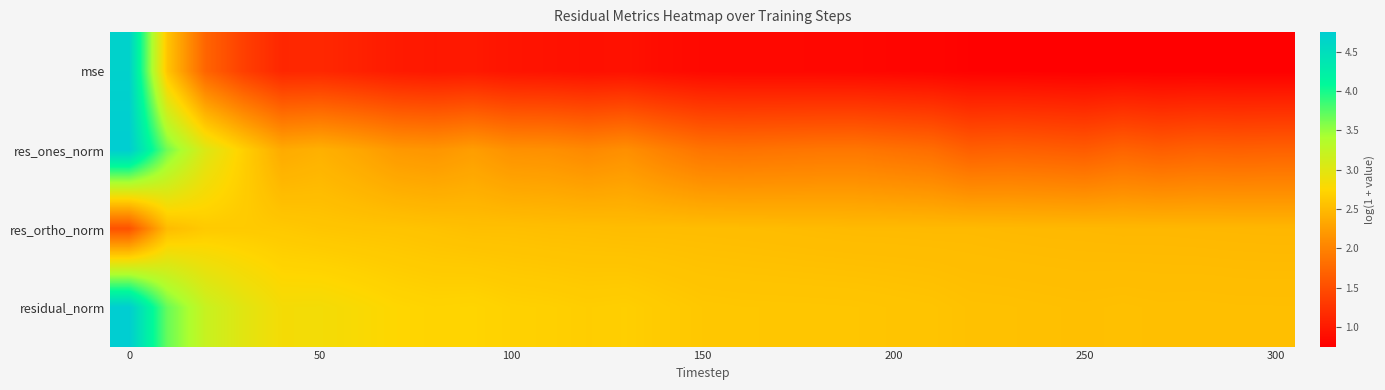

List the series in order of their overall mean, highest first.

residual_norm, res_ortho_norm, res_ones_norm, mse